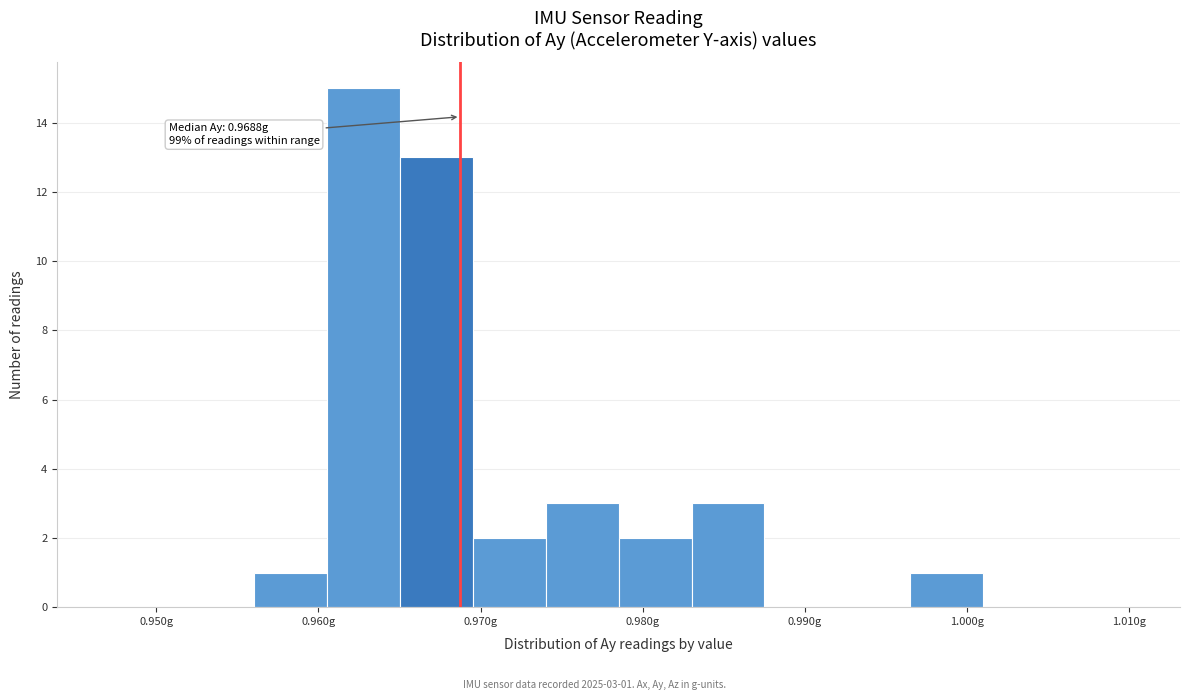

Which range on the x-axis has the tallest bar?

0.961 to 0.965